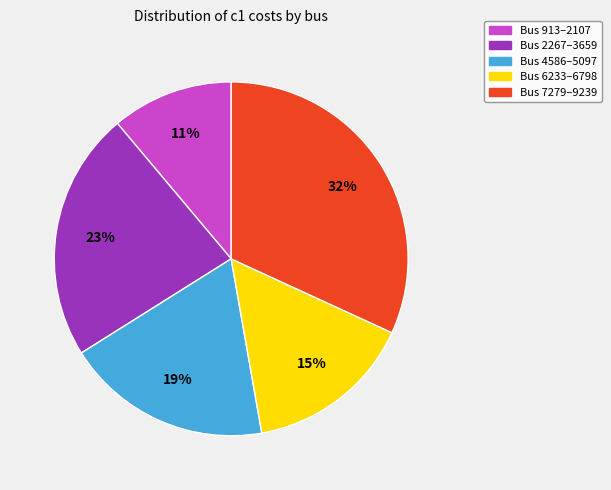

To the nearest percent, what is the difference between the largest and smallest slice percentages?

21%